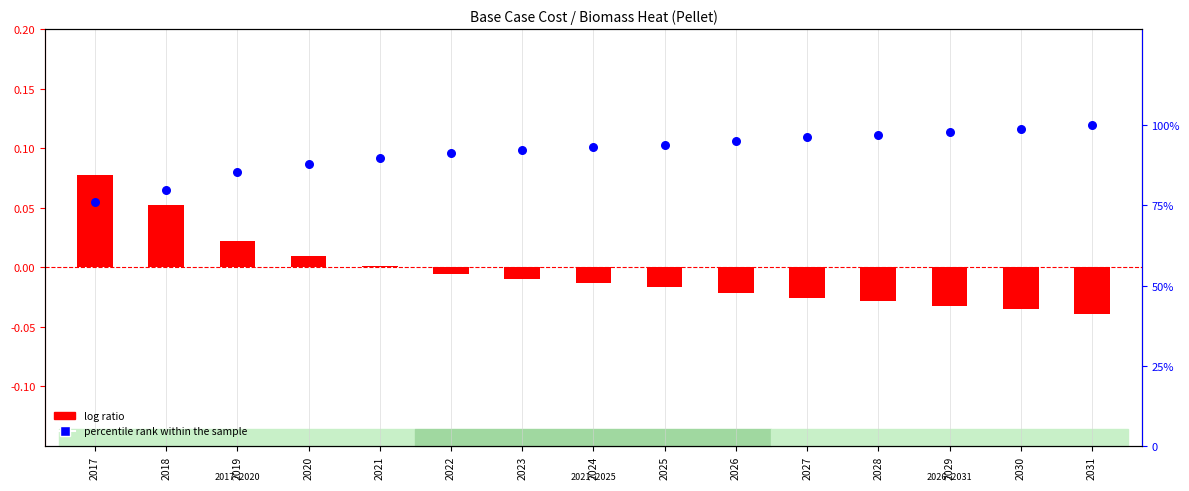

What are all the series names shown in the legend?

log ratio, percentile rank within the sample